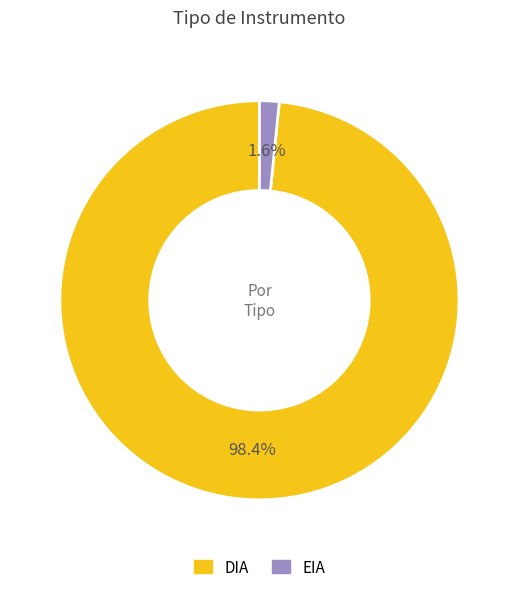

Do DIA and EIA together represent more than half of the pie?

Yes